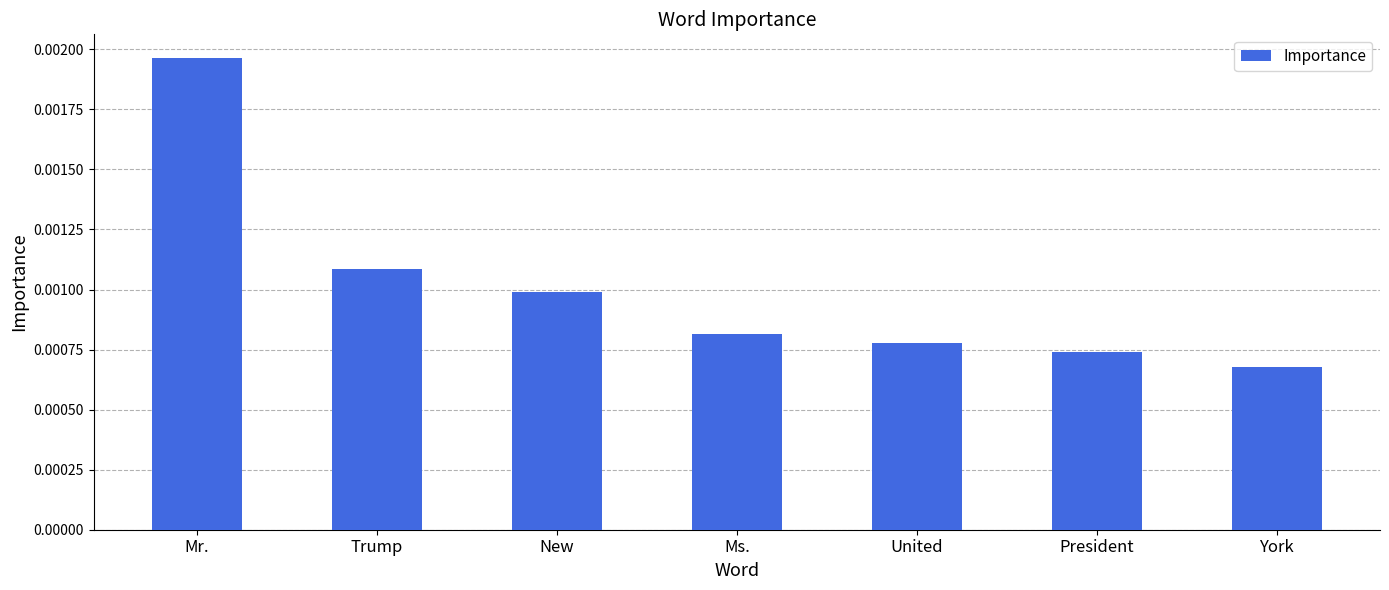

What is the label of the 2nd bar from the right?

President